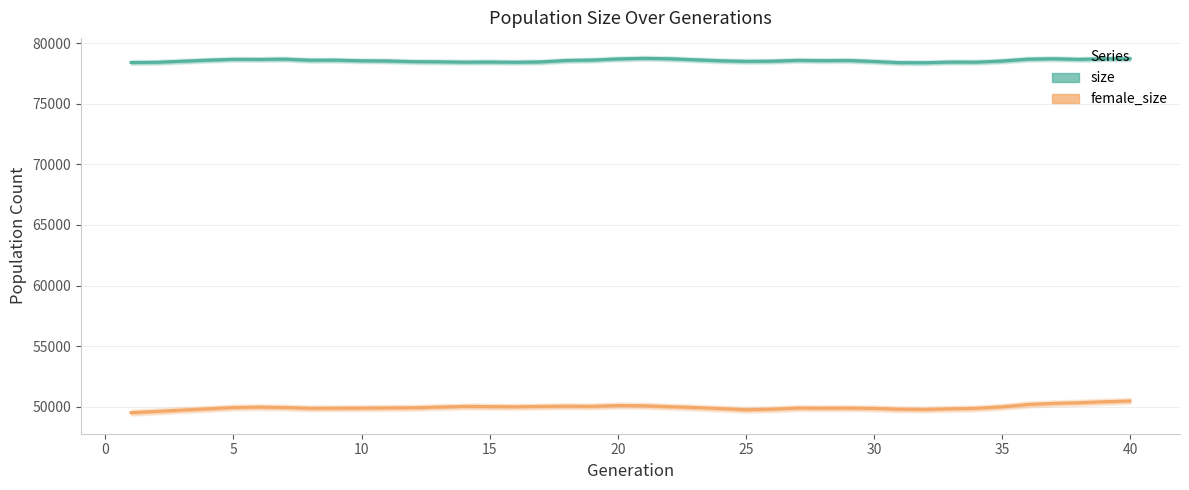

List the series in order of their overall mean, highest first.

size, female_size